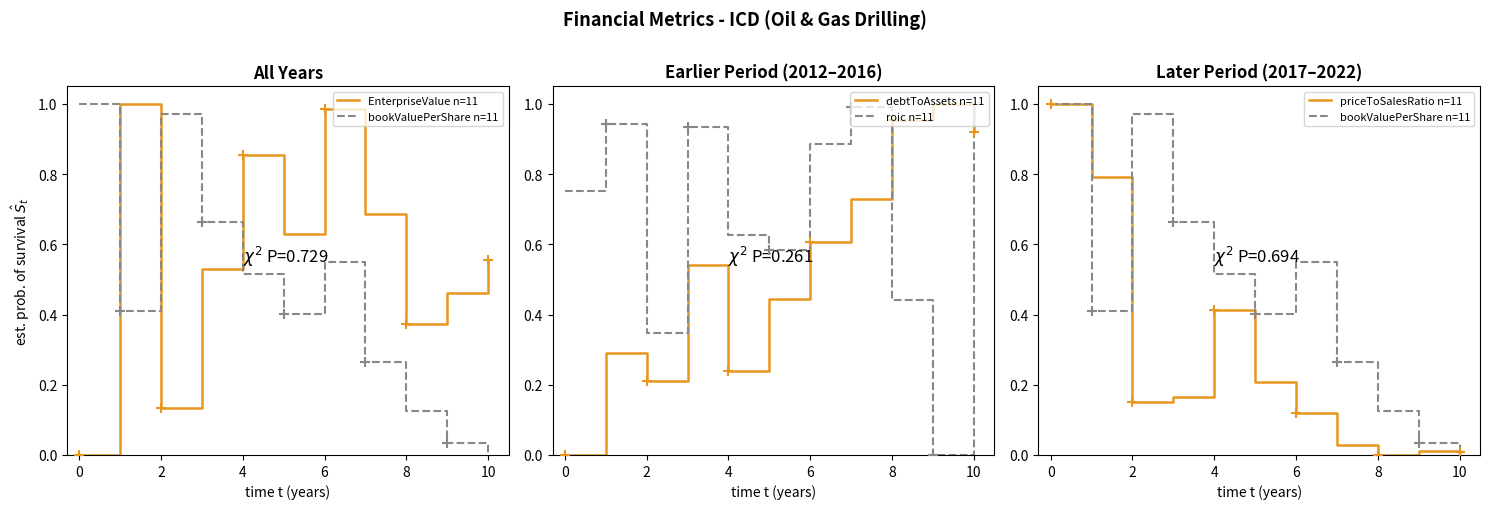

True or false: roic n=11 has a value of 0.2 at 2.

False